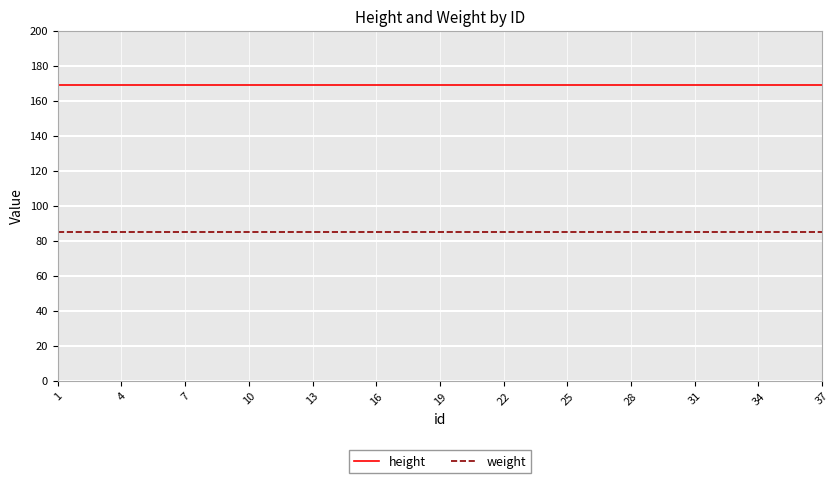

Reading right to left, what are all the values shown in this chart?

height: 169	169	169	169	169	169	169	169	169	169	169	169	169	169	169	169	169	169	169	169	169	169	169	169	169	169	169	169	169	169	169	169	169	169	169	169	169
weight: 85	85	85	85	85	85	85	85	85	85	85	85	85	85	85	85	85	85	85	85	85	85	85	85	85	85	85	85	85	85	85	85	85	85	85	85	85